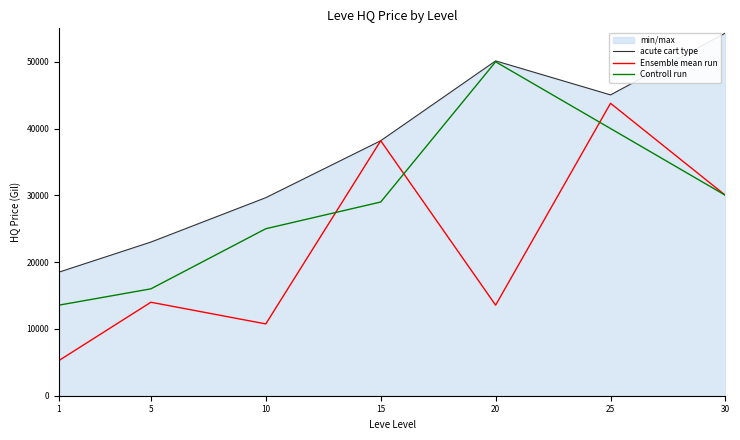

Reading left to right, what are all the values shown in this chart?

acute cart type: 1=18500.0	5=23004.0	10=29649.5	15=38176.0	20=50128.0	25=45035.7	30=54298.0
Ensemble mean run: 1=5271.2	5=13995.0	10=10750.5	15=38176.0	20=13559.2	25=43776.8	30=29999.0
Controll run: 1=13559.6	5=16000.0	10=25000.0	15=28999.0	20=49990.0	25=40000.0	30=29999.0